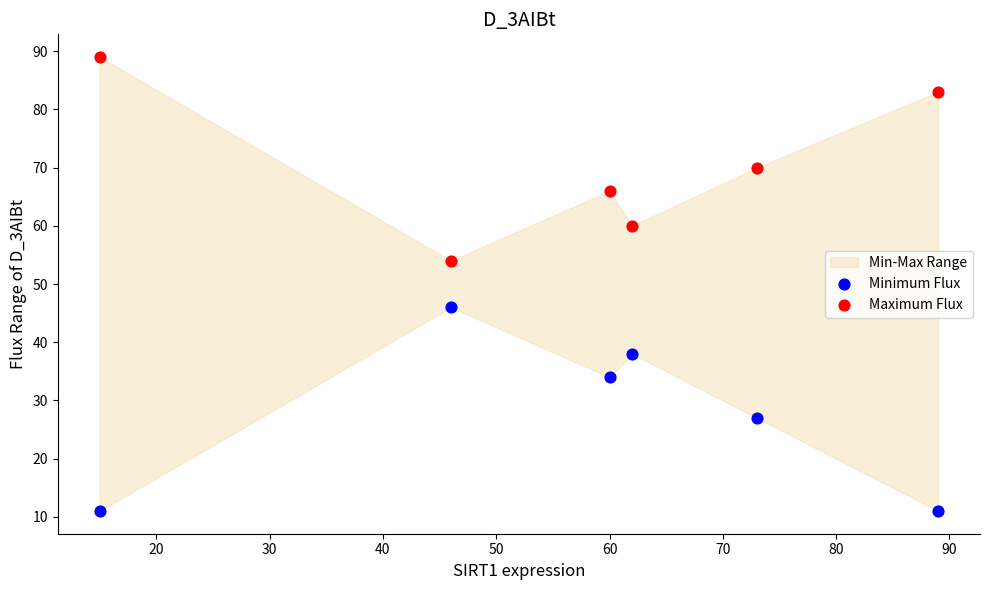

Which series contains the highest Y value?

Maximum Flux